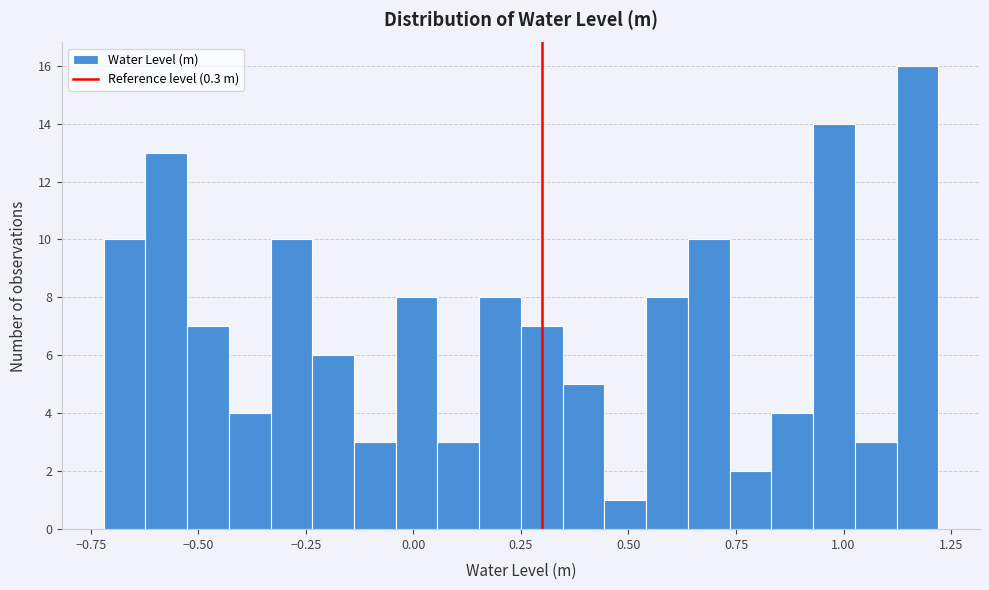

Around what value on the x-axis is the tallest bar? Give the approximate position of its centre, as read against the axis.

1.15